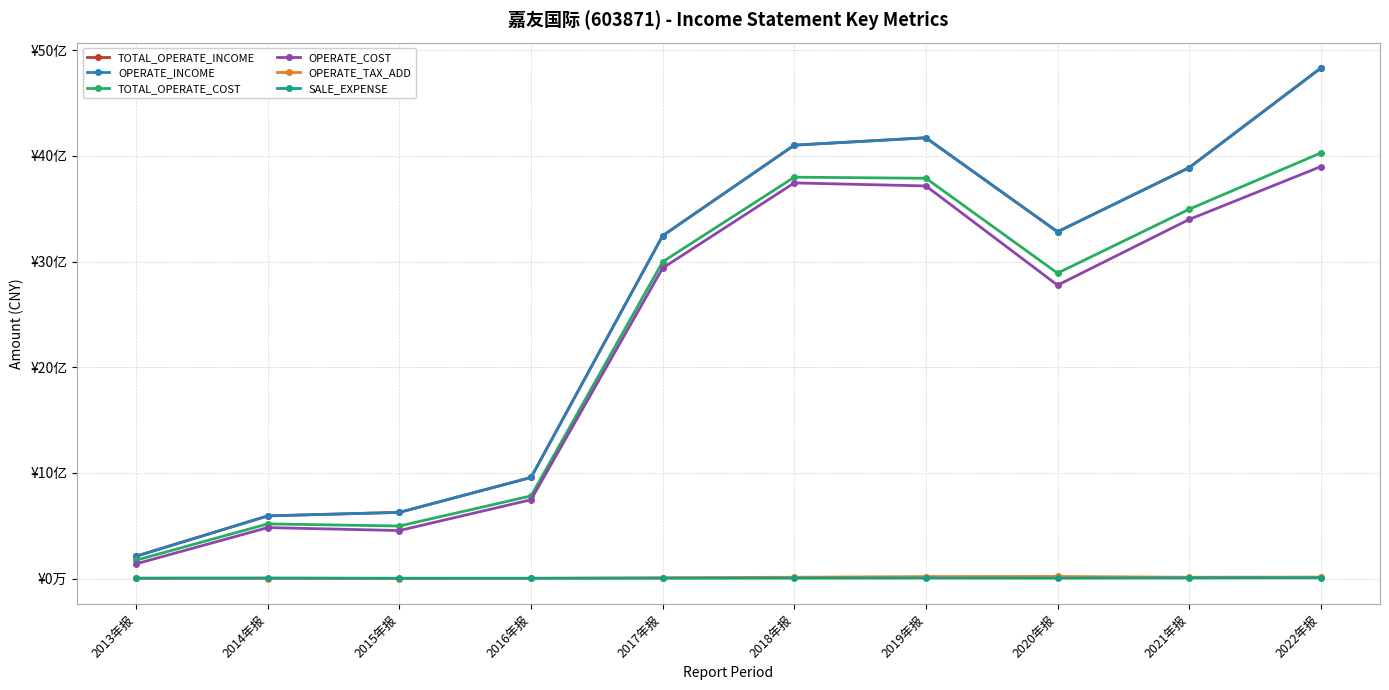

Does the chart have visible grid lines?

Yes